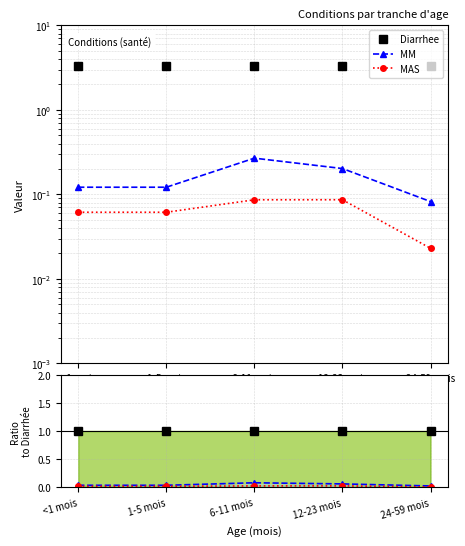

Does the chart have visible grid lines?

Yes